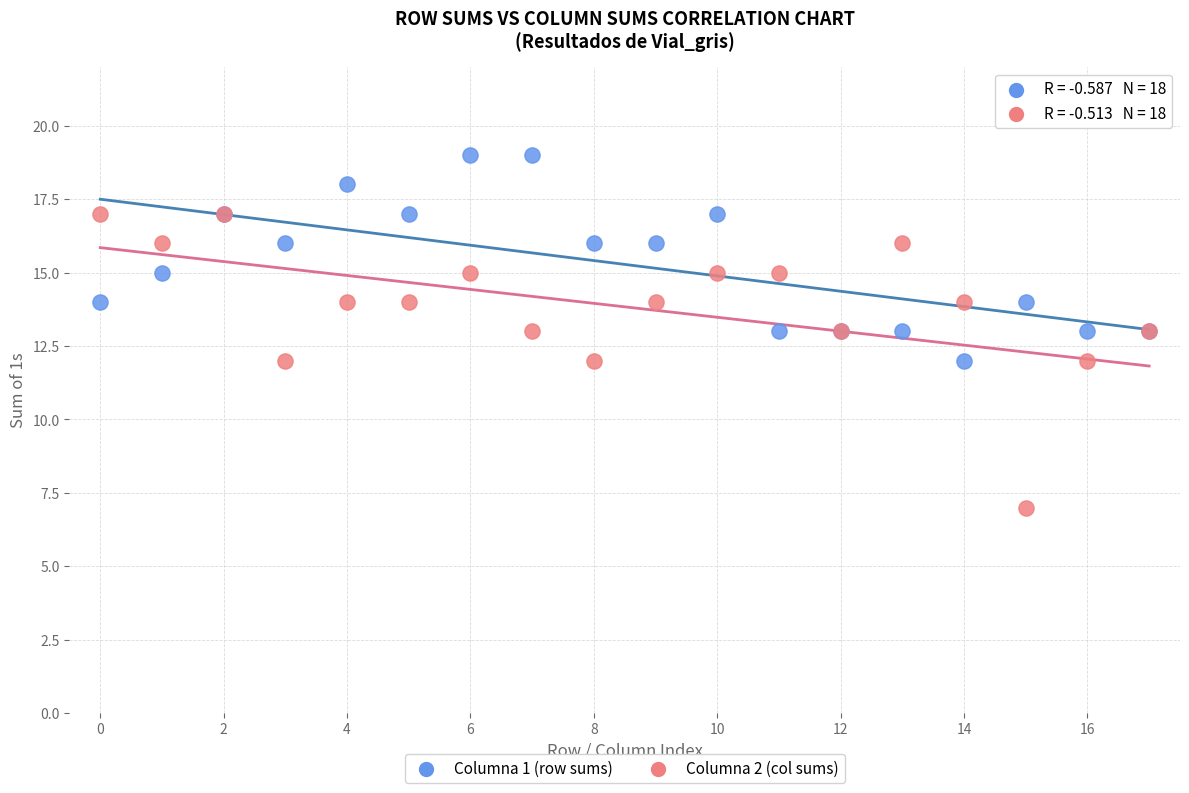

Which series has the largest Y range (max minus min)?

Columna 2 (col sums)